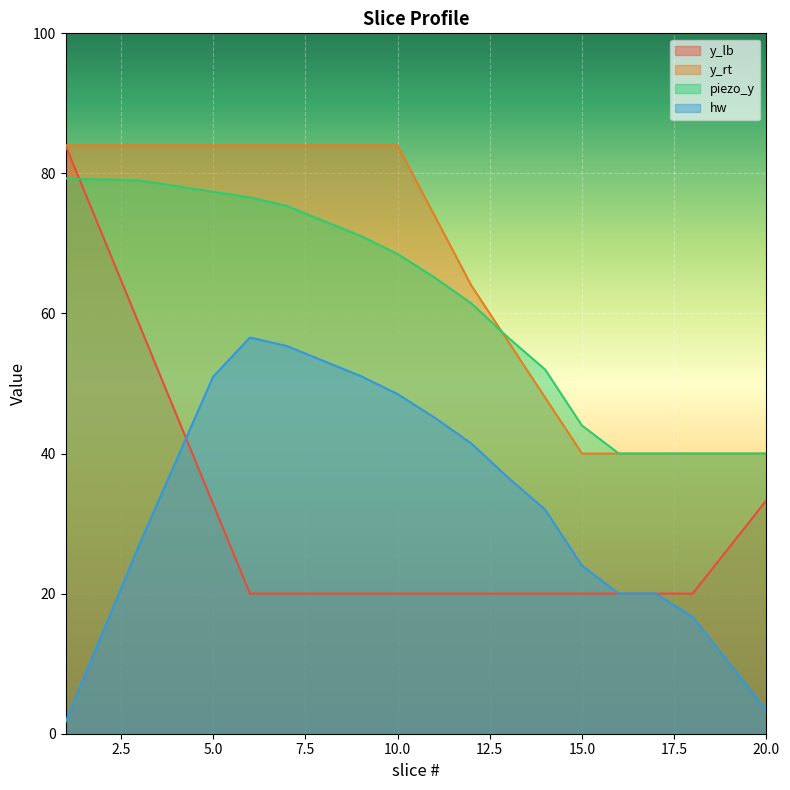

Which series has the widest spread of values?

y_lb